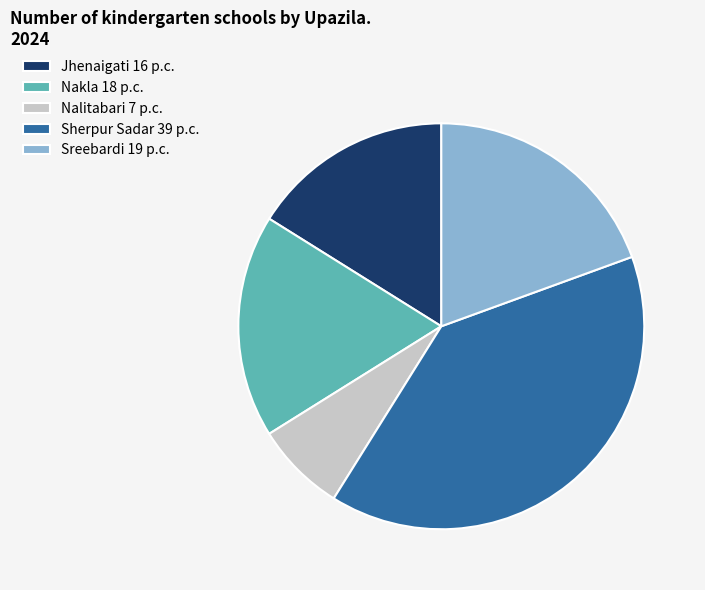

What is the ratio of the value at Nakla to the value at Sreebardi?

0.9